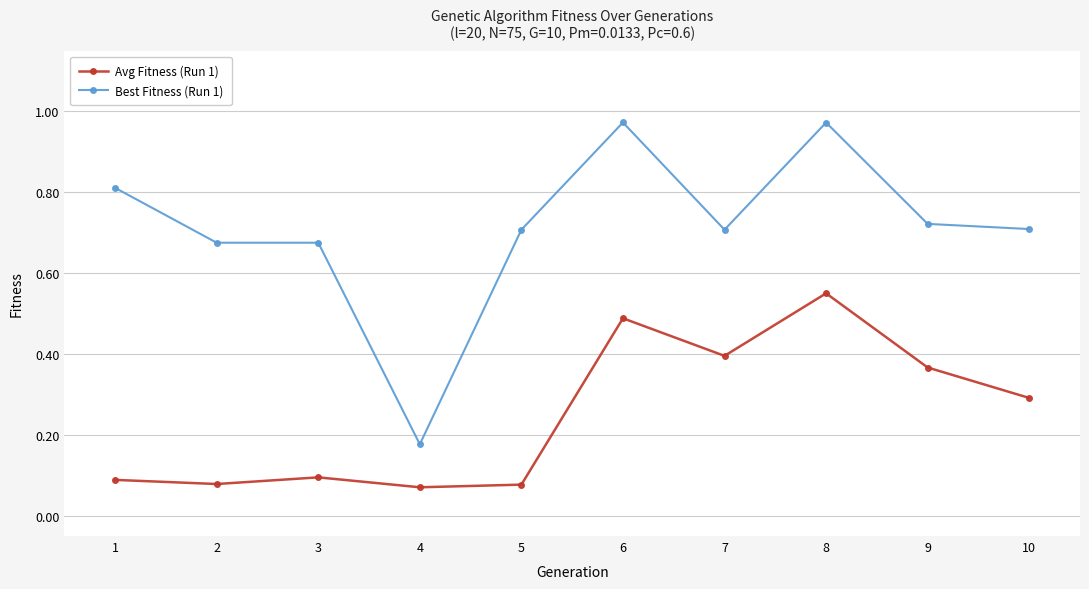

At which label is Best Fitness (Run 1) closest to 0?

4